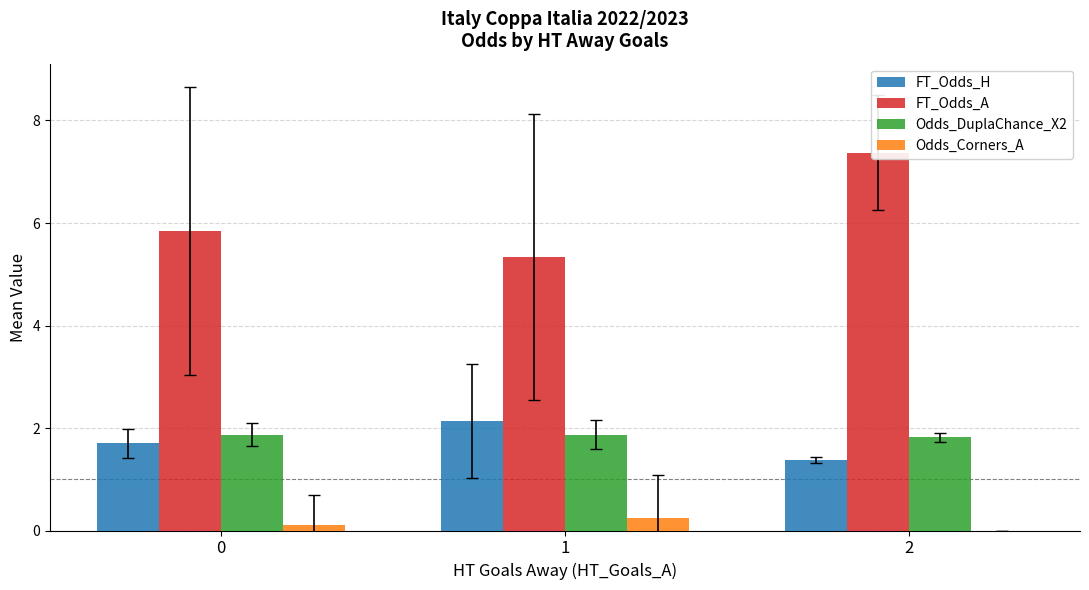

Are the bars grouped side by side (vs. stacked)?

Yes